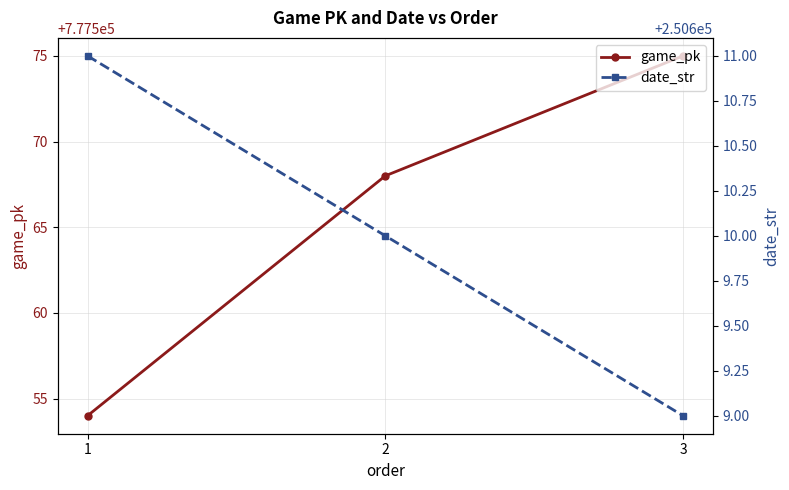

At how many categories does at least one series exceed 475788?

3